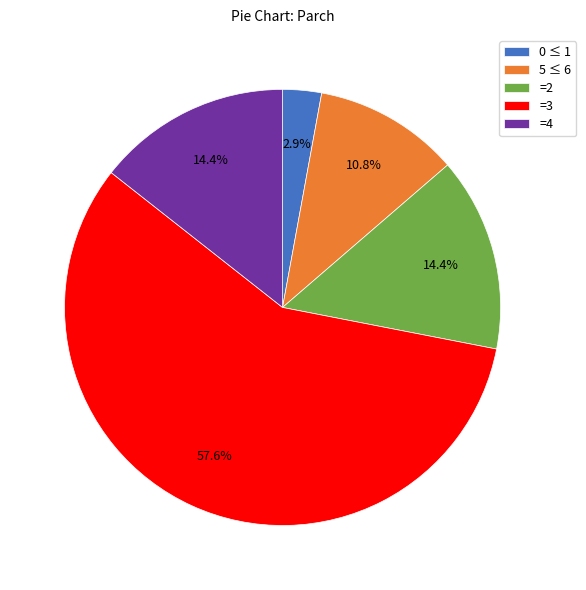

How many slices are in this pie chart?

5